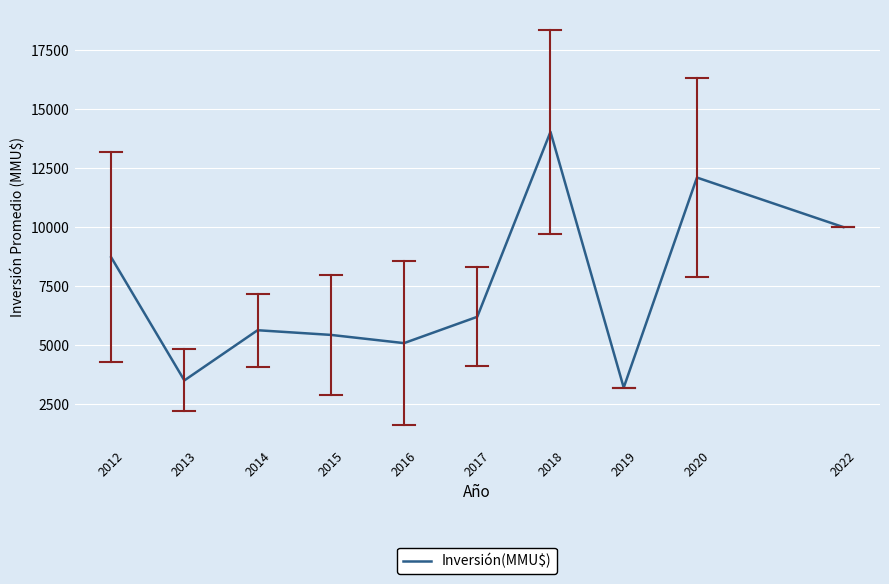

How many values are below 6200?

5